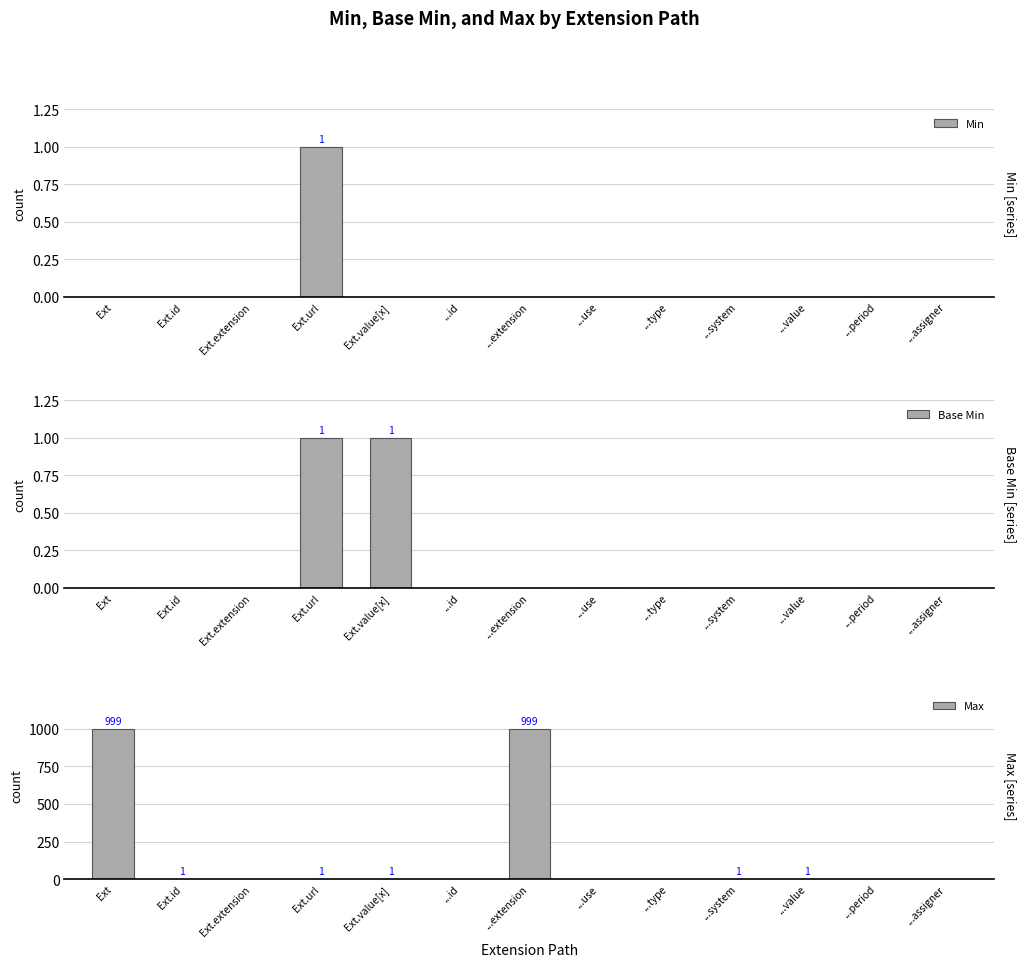

True or false: Min has a value of 1 at ...type.

False